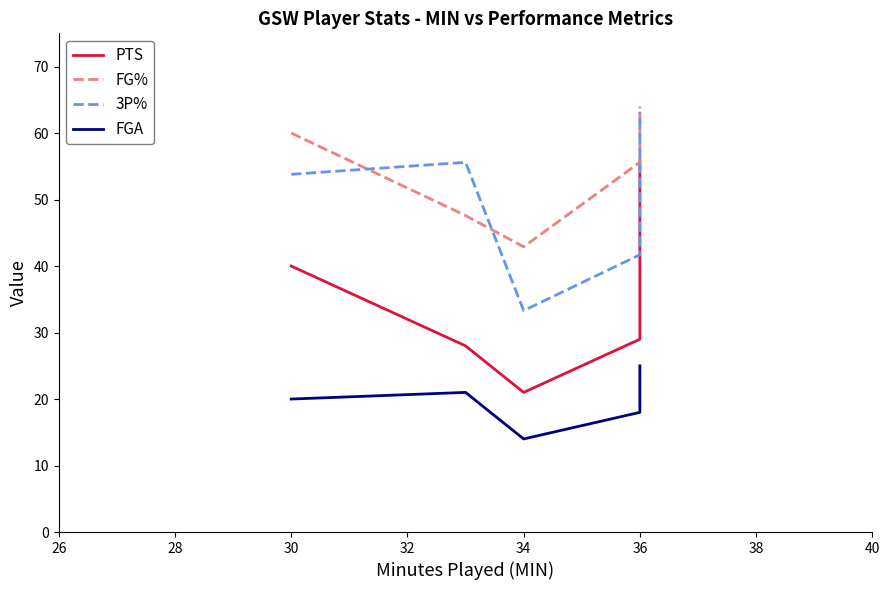

How many interior local valleys does the PTS series have?

1